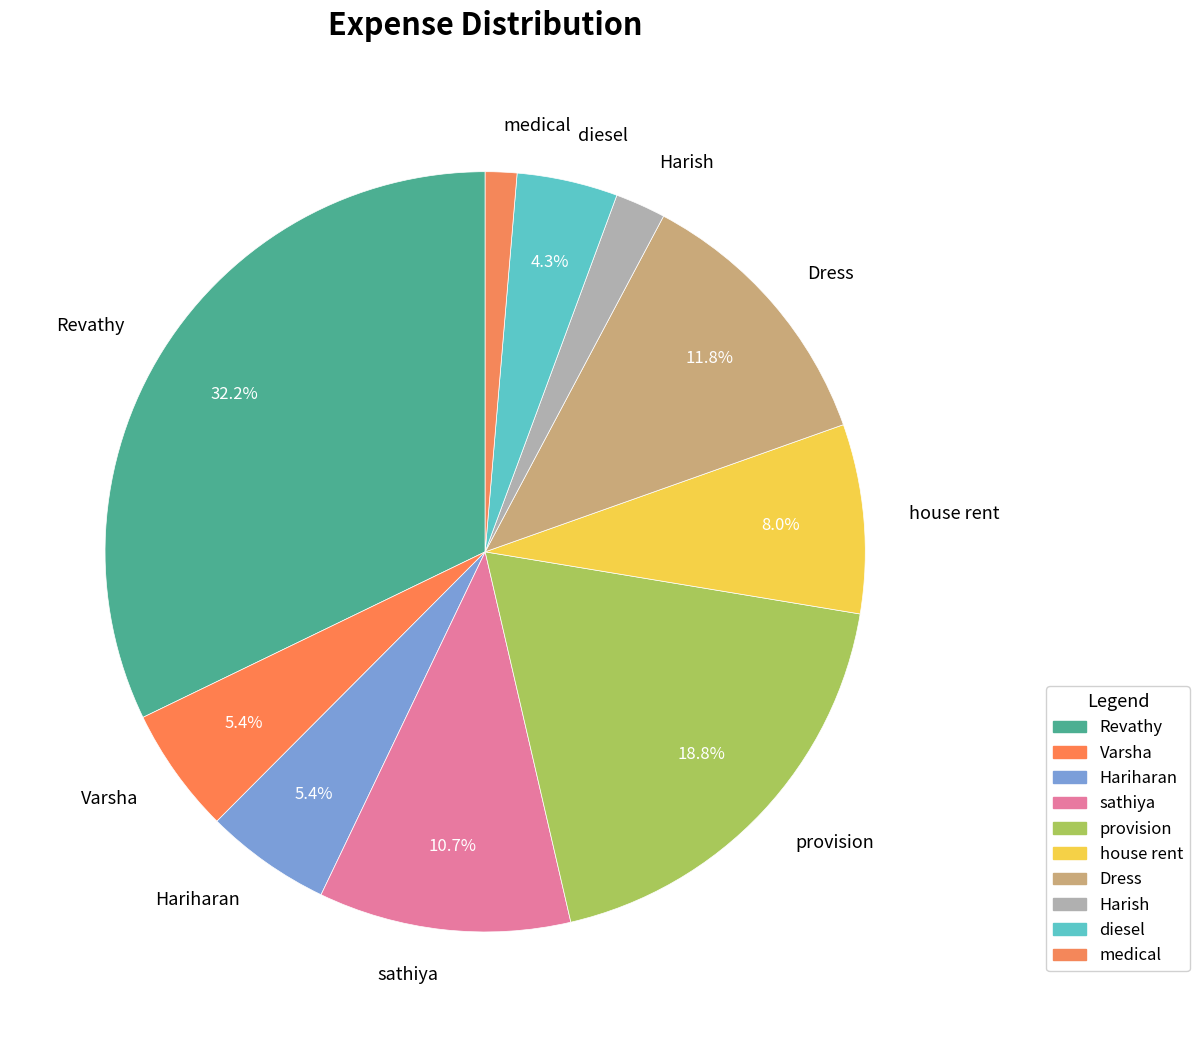

To the nearest percent, what is the difference between the Harish and Dress slice percentages?

10%